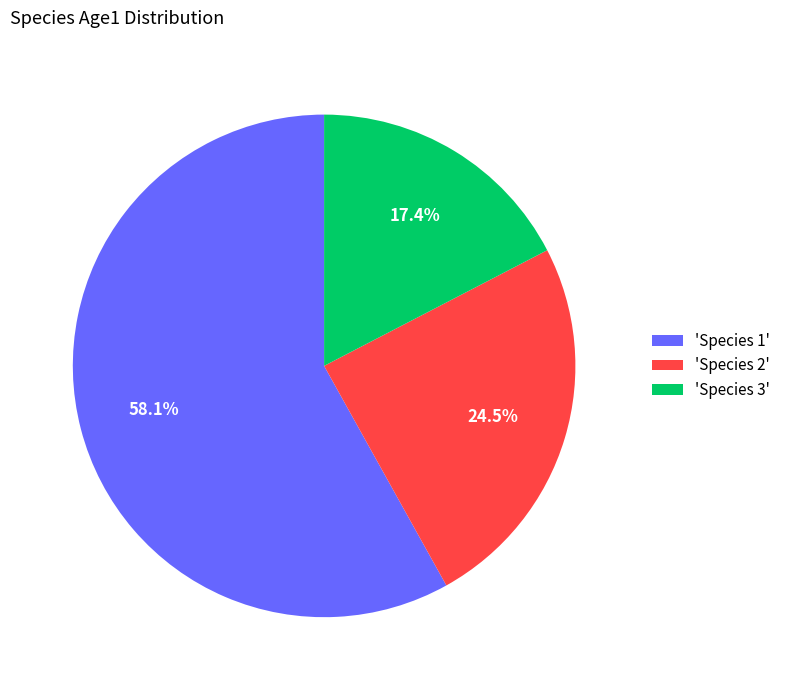

What portion of the pie excludes 'Species 3'?

82.6%